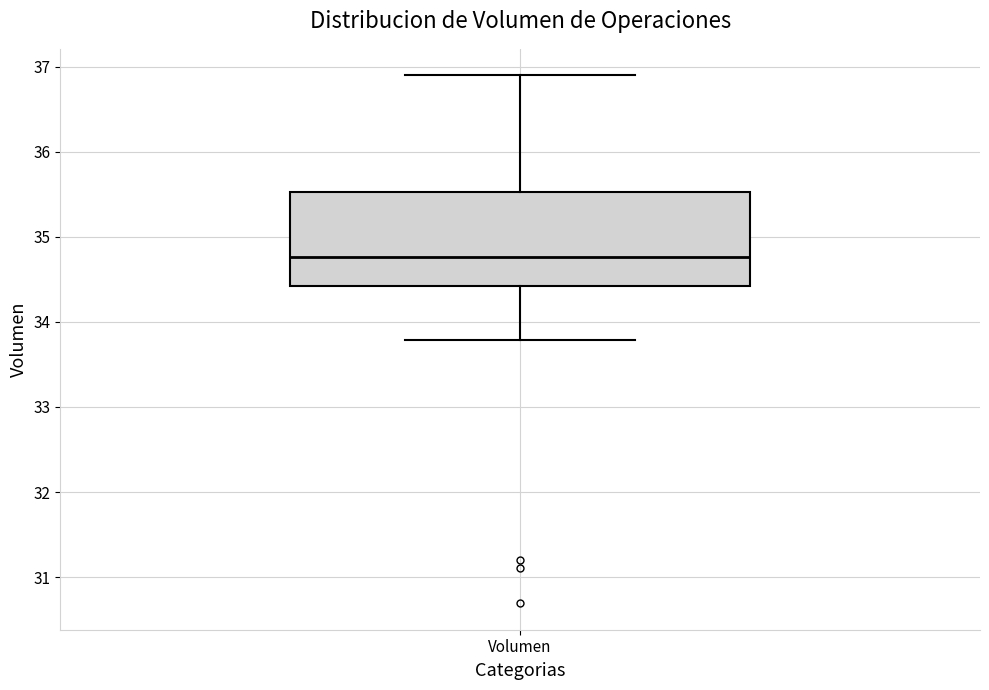

Where does the lower whisker of the box for Volumen end on the y-axis? The values are not printed on the chart, so give them approximately, as read against the axis.

33.8